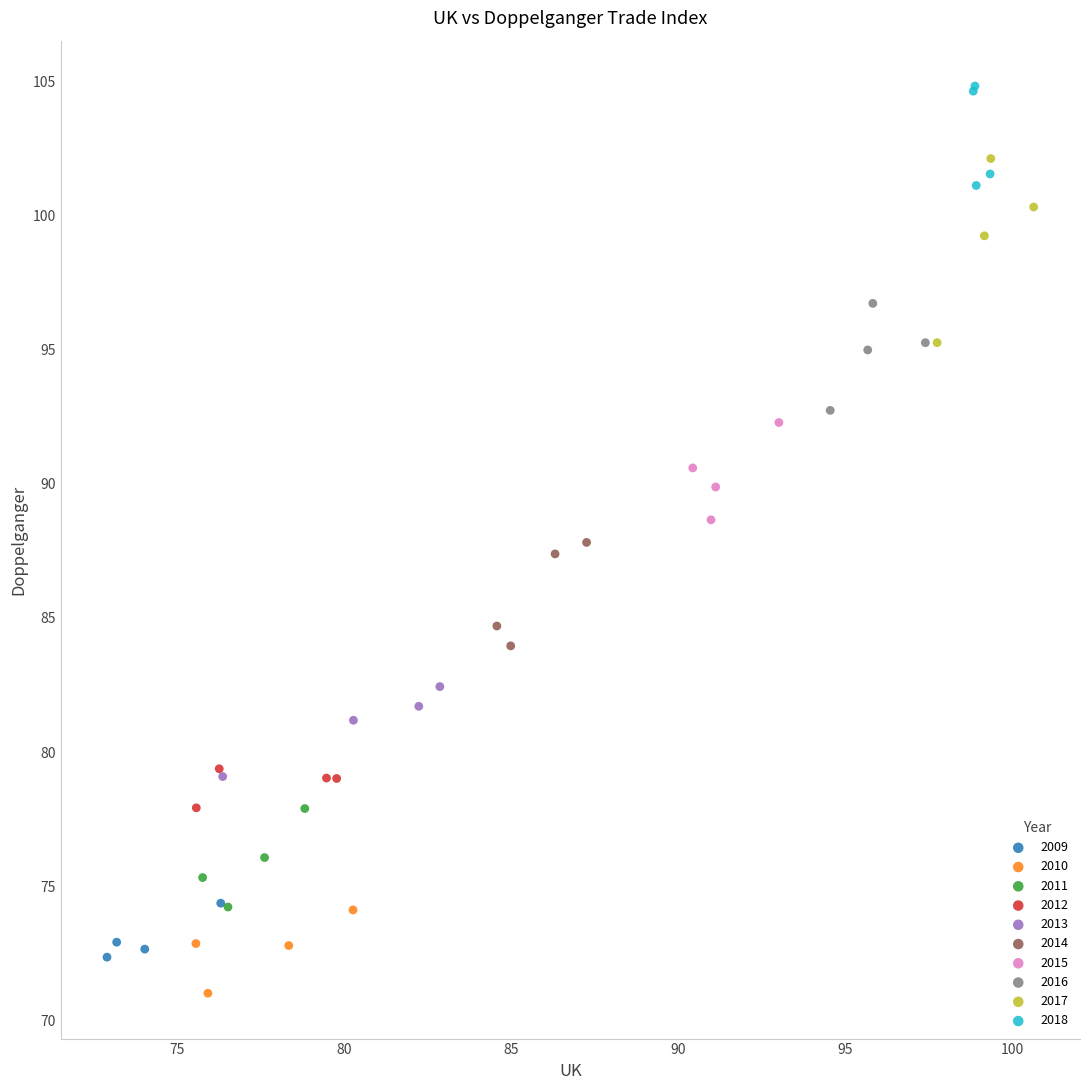

Which series reaches the maximum Y coordinate?

2018